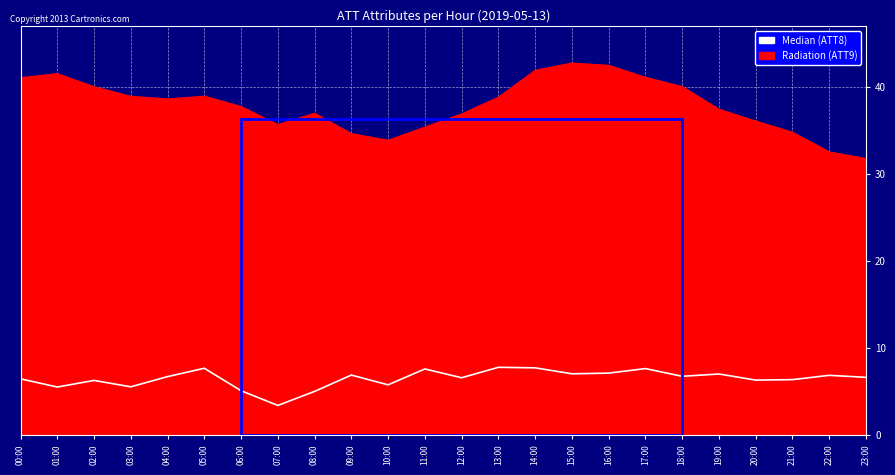

True or false: Radiation (ATT9) has a value of 40.0 at 18:00.

True